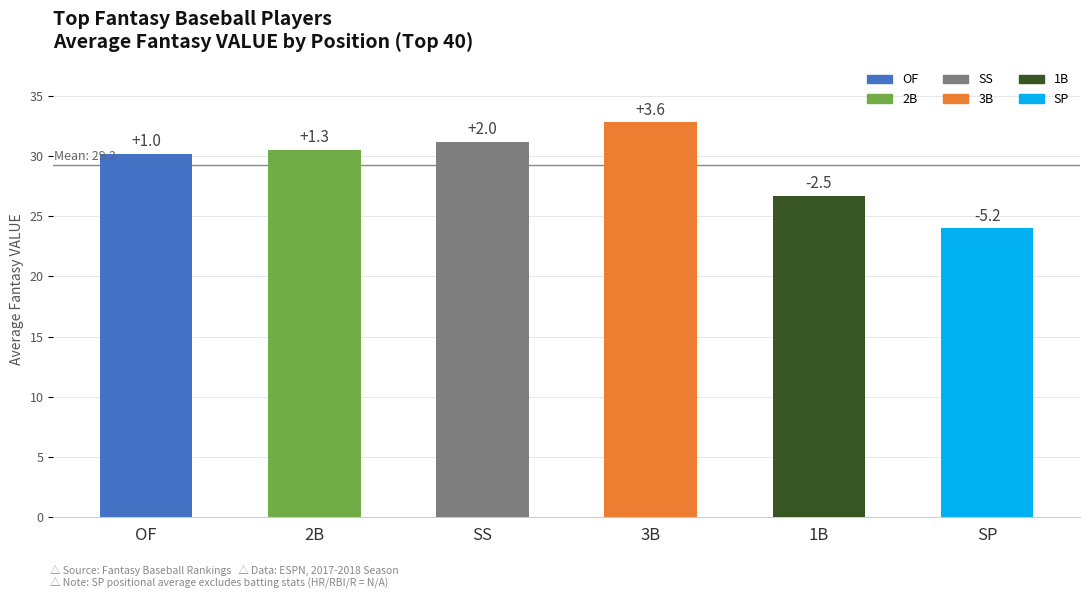

What is the maximum value shown in the chart?

32.8